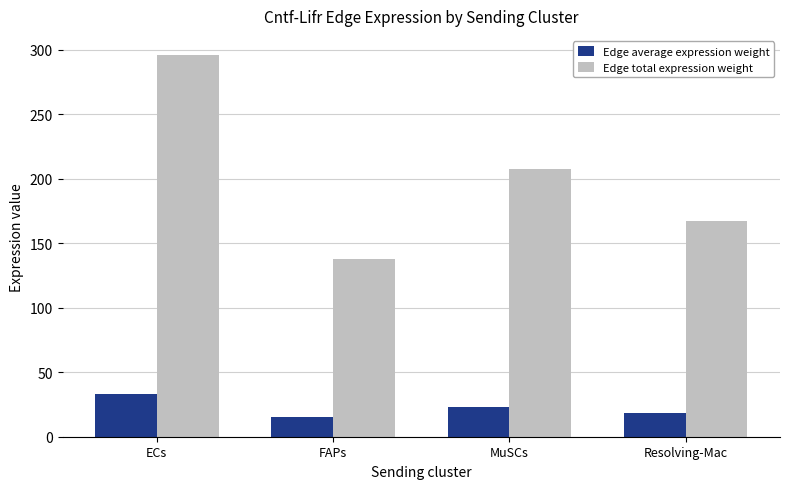

Reading left to right, transcribe all the data shown in this chart.

Edge average expression weight: 32.9	15.3	23.0	18.5
Edge total expression weight: 295.8	137.7	207.4	166.9